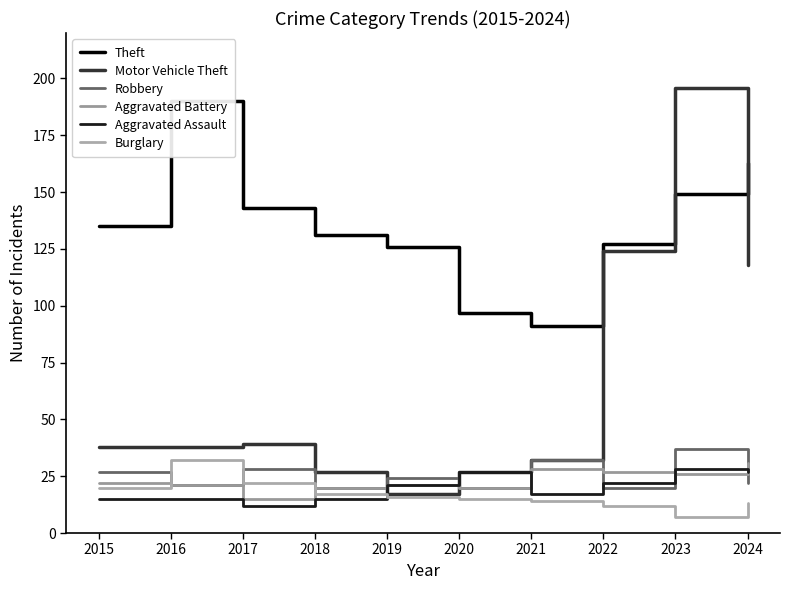

How many series are shown in this chart?

6